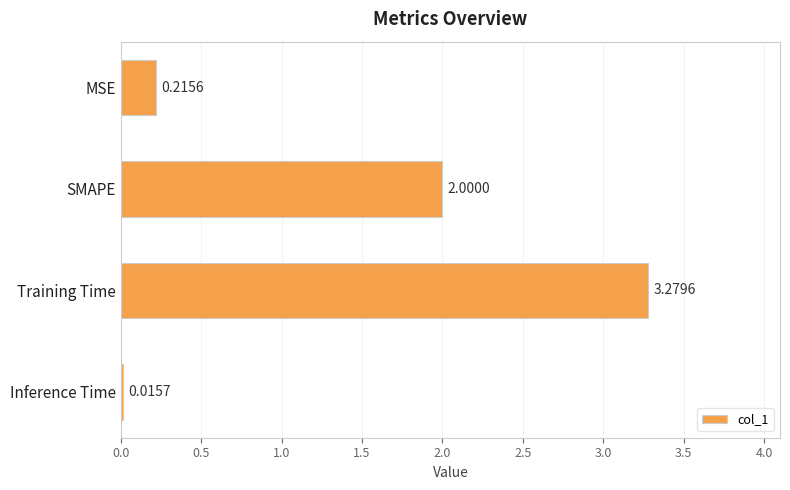

What is the label of the 3rd bar from the top?

Training Time